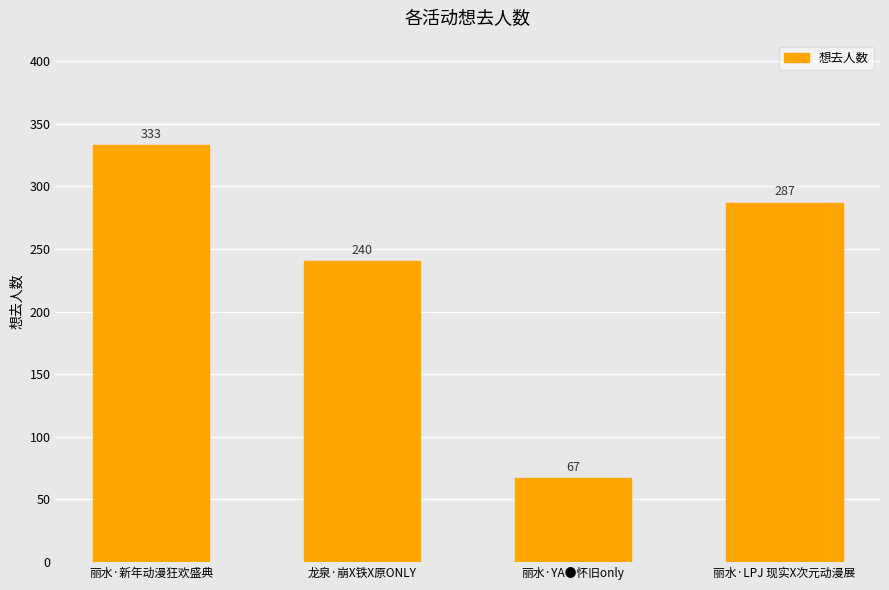

List the labels in order of value, smallest first.

丽水·YA●怀旧only, 龙泉·崩X铁X原ONLY, 丽水·LPJ 现实X次元动漫展, 丽水·新年动漫狂欢盛典